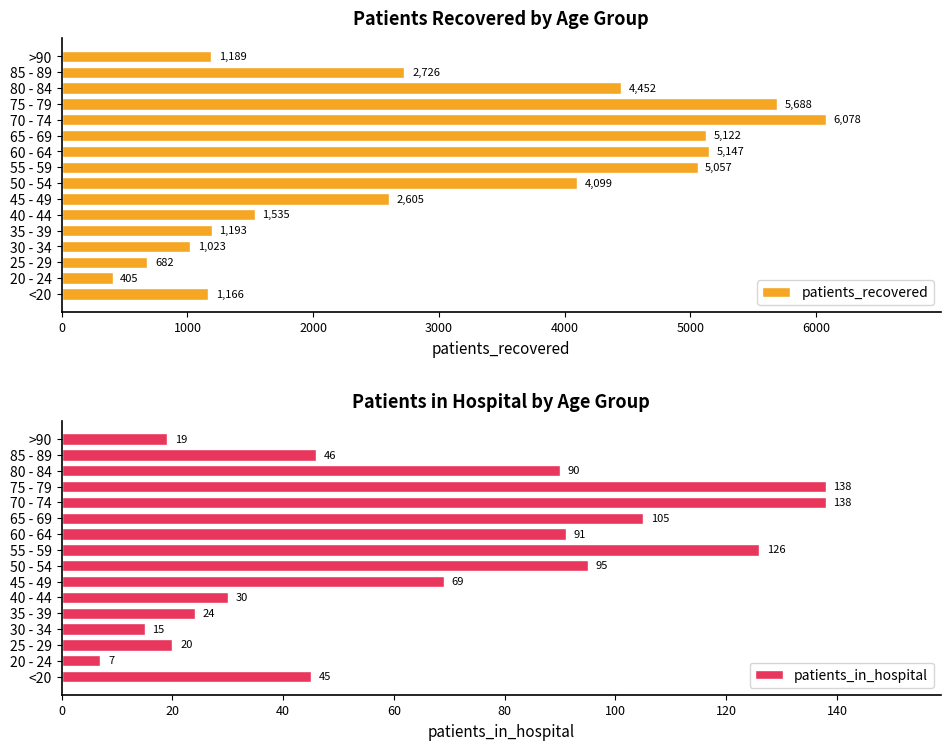

What are all the series names shown in the legend?

patients_recovered, patients_in_hospital